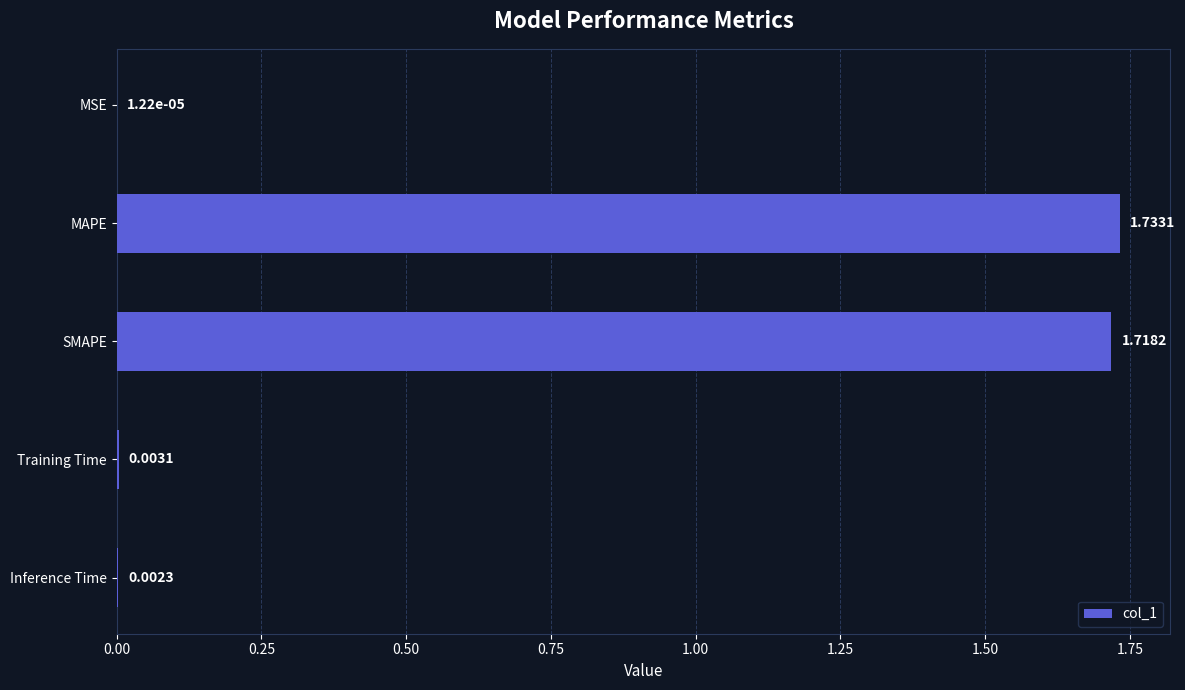

Between Inference Time and SMAPE, which is larger?

SMAPE